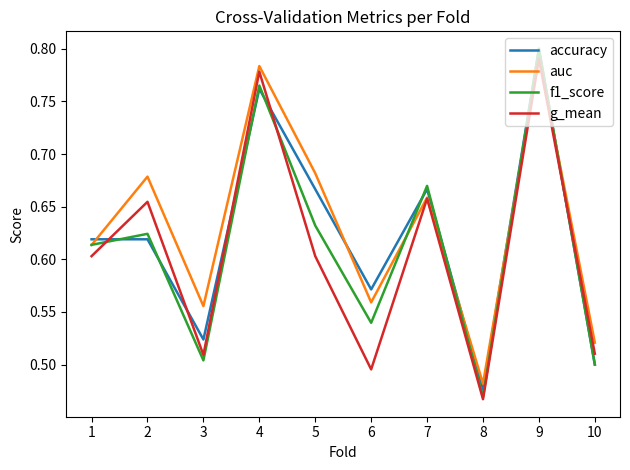

Is this an area chart (filled region under the line)?

No